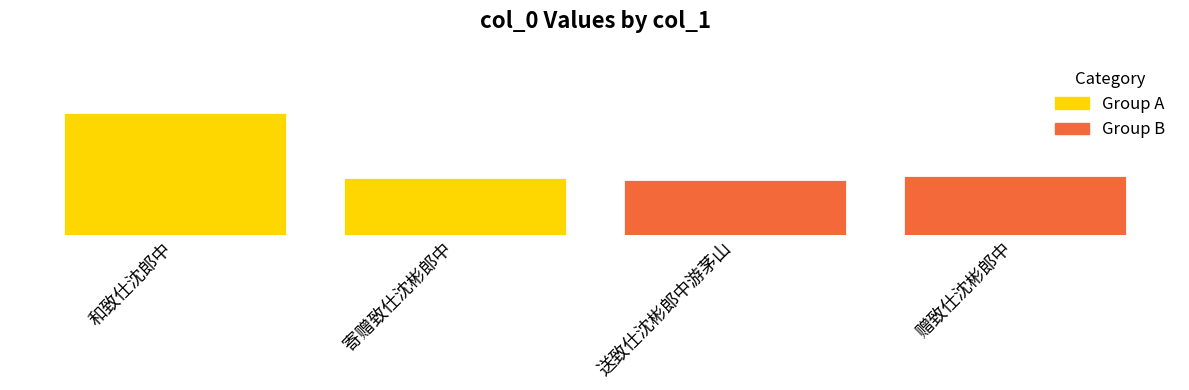

Reading right to left, what are all the values shown in this chart?

赠致仕沈彬郎中=1167694	送致仕沈彬郎中游茅山=1167609	寄赠致仕沈彬郎中=1167651	和致仕沈郎中=1169019